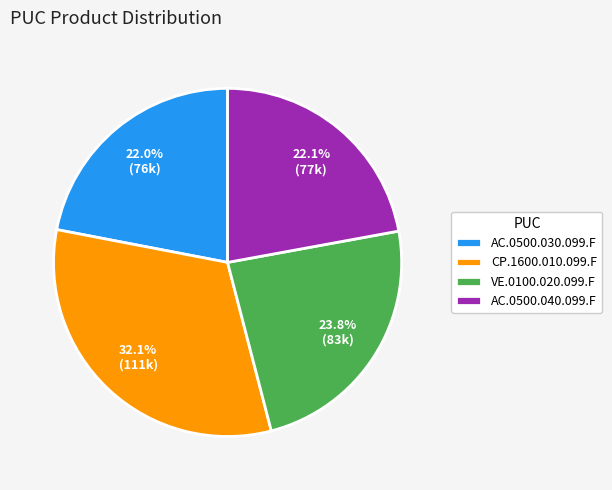

The AC.0500.040.099.F slice represents 14% of the pie. True or false?

False